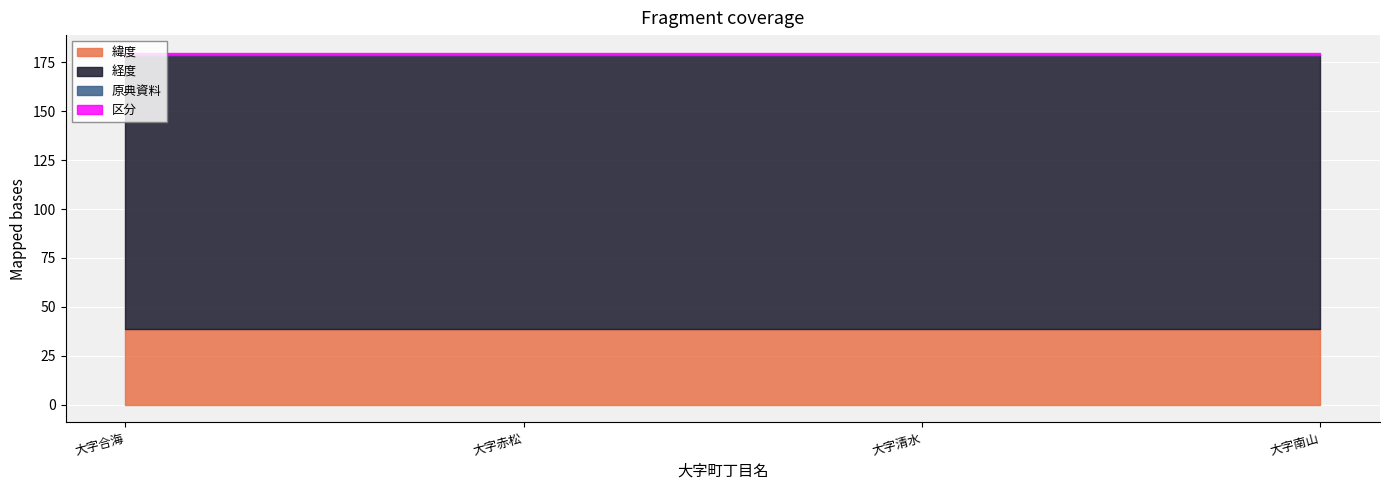

How many 緯度 values are between 38 and 39?

4